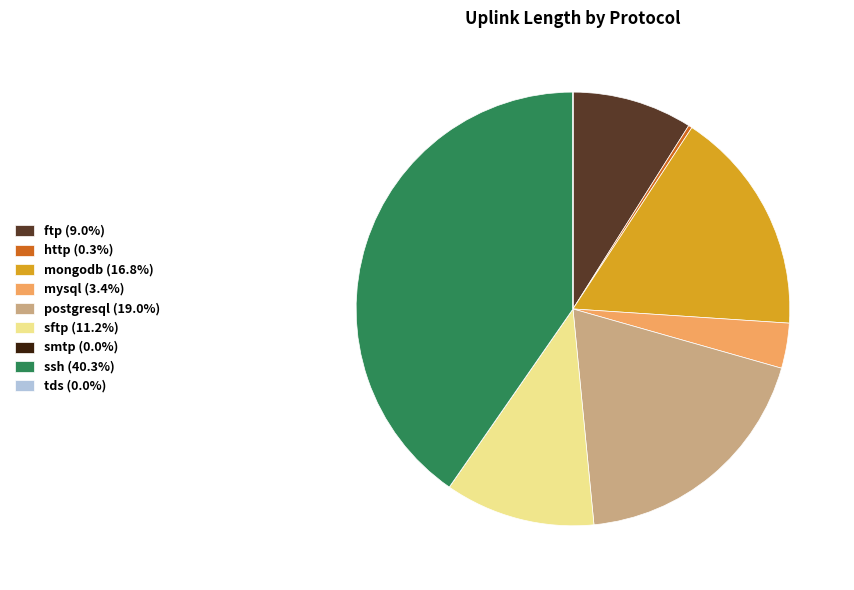

Is there a majority slice in this chart?

No